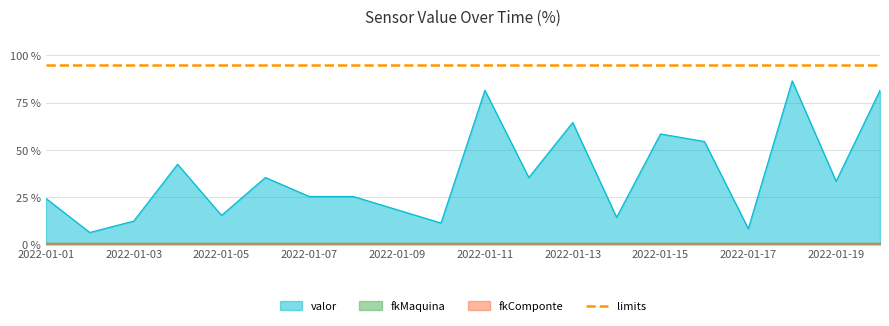

Which series changed the most between 2022-01-03 and 2022-01-14?

valor